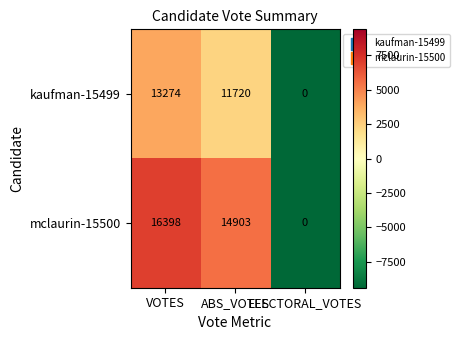

Which series has the largest total across all categories?

mclaurin-15500